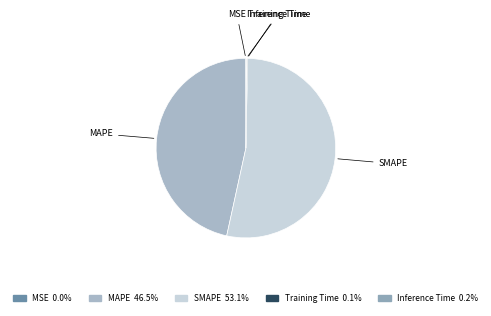

How many segments does this pie chart have?

5